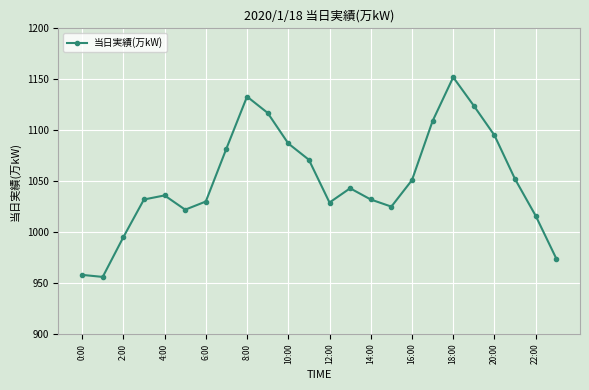

What is the minimum value shown in the chart?

956